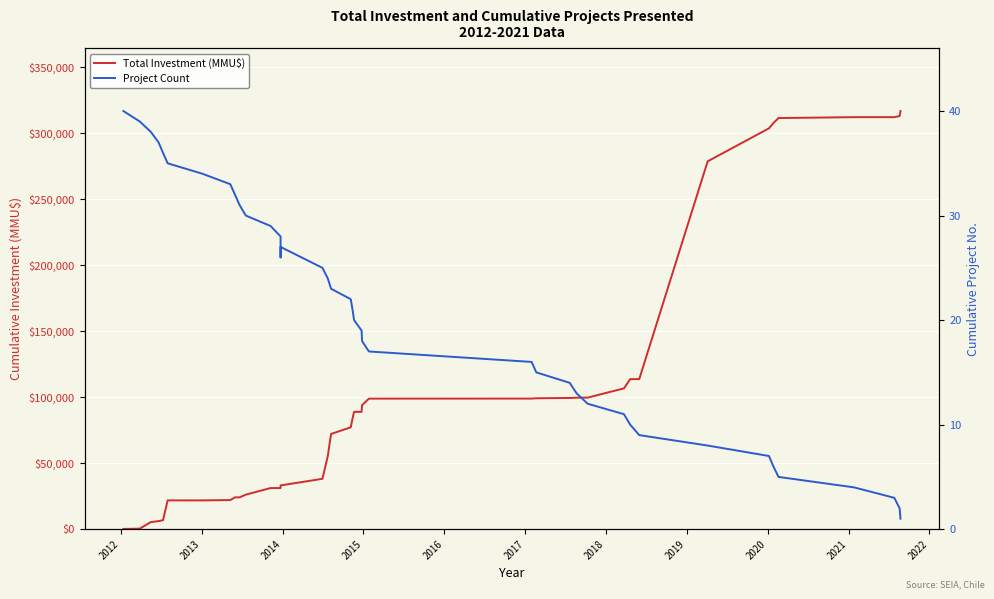

Is this an area chart (filled region under the line)?

No